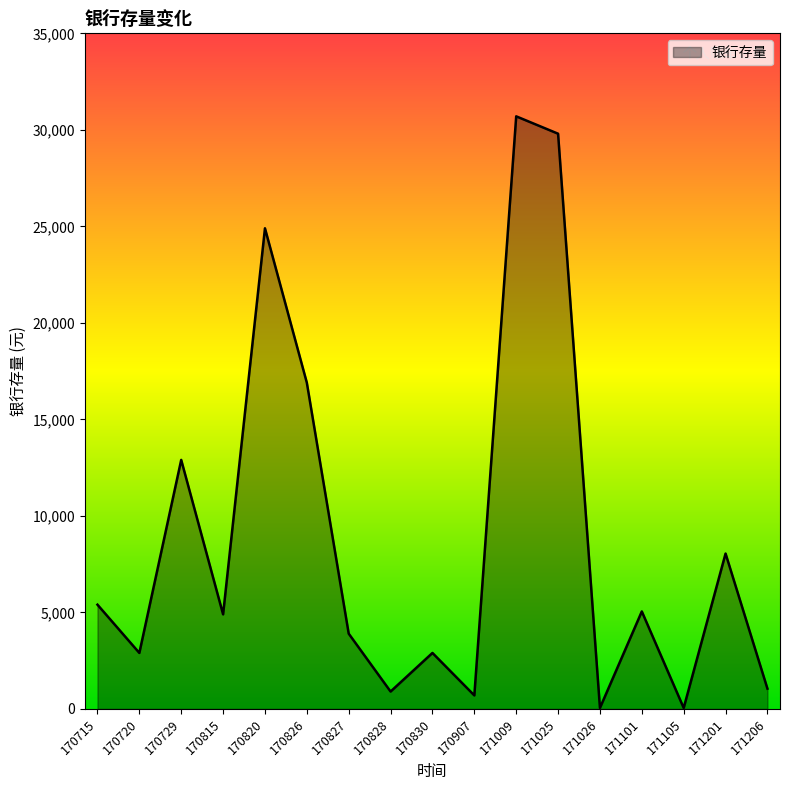

Reading right to left, transcribe all the data shown in this chart.

171206=1050	171201=8050	171105=50	171101=5050	171026=50	171025=29800	171009=30700	170907=700	170830=2900	170828=900	170827=3900	170826=16900	170820=24900	170815=4900	170729=12900	170720=2900	170715=5400